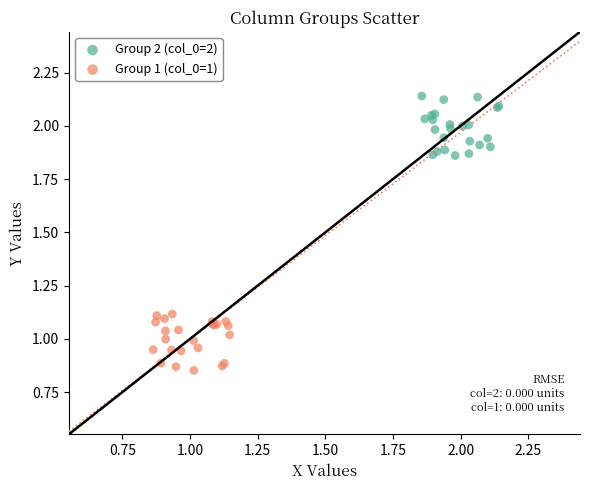

Which series contains the lowest Y value?

Group 1 (col_0=1)